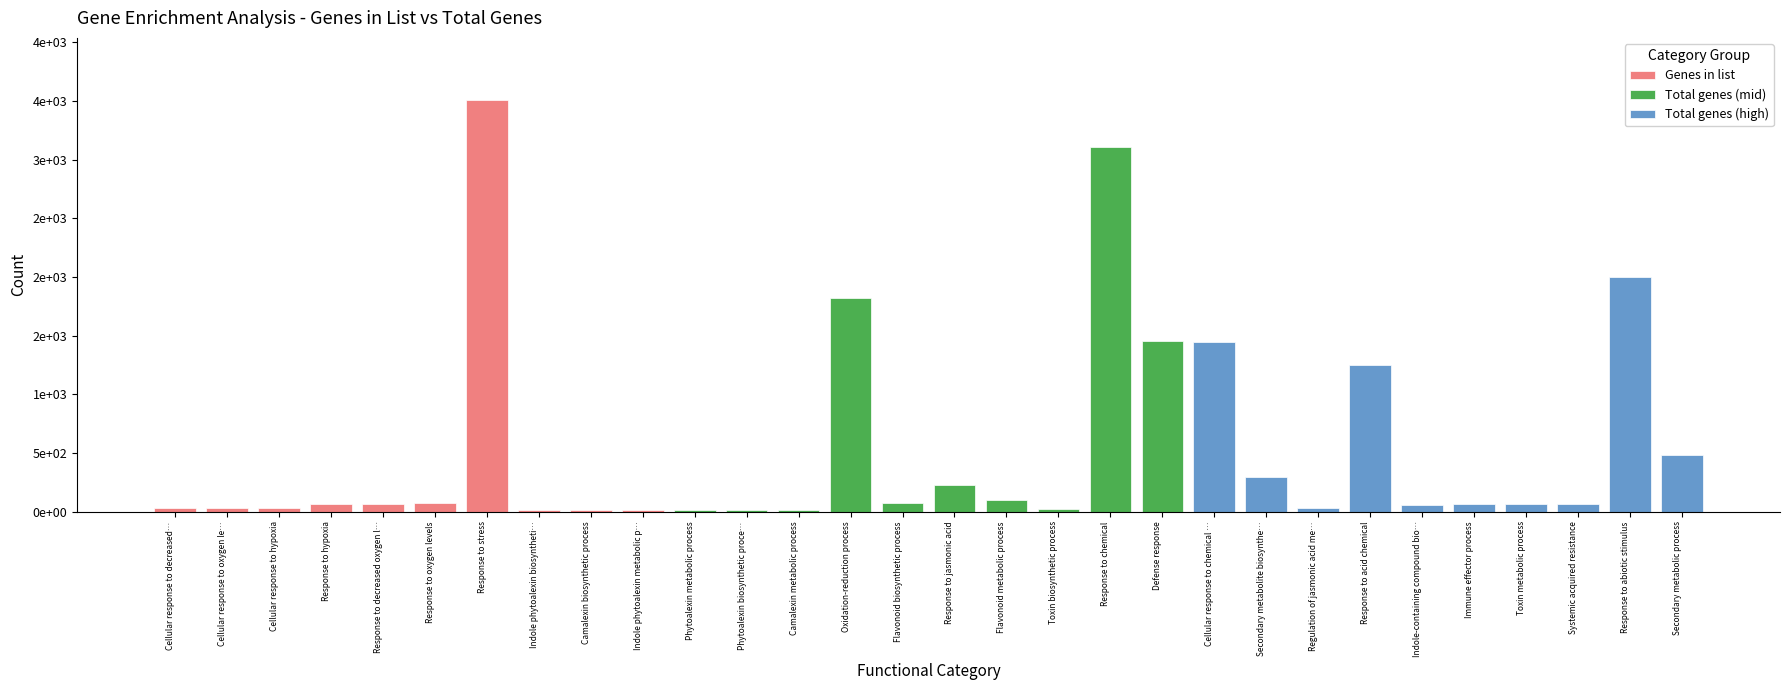

Is the value of Total genes (high) at Response to stress greater than the value of Genes in list at Response to decreased oxygen l…?

No